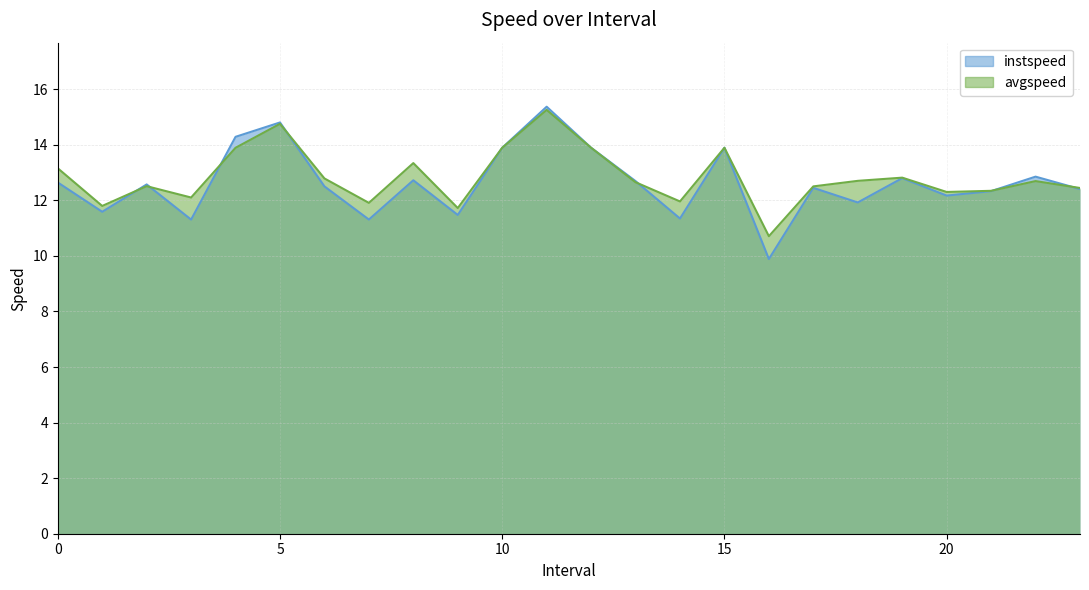

What is the label of the 14th point from the right?

10.0